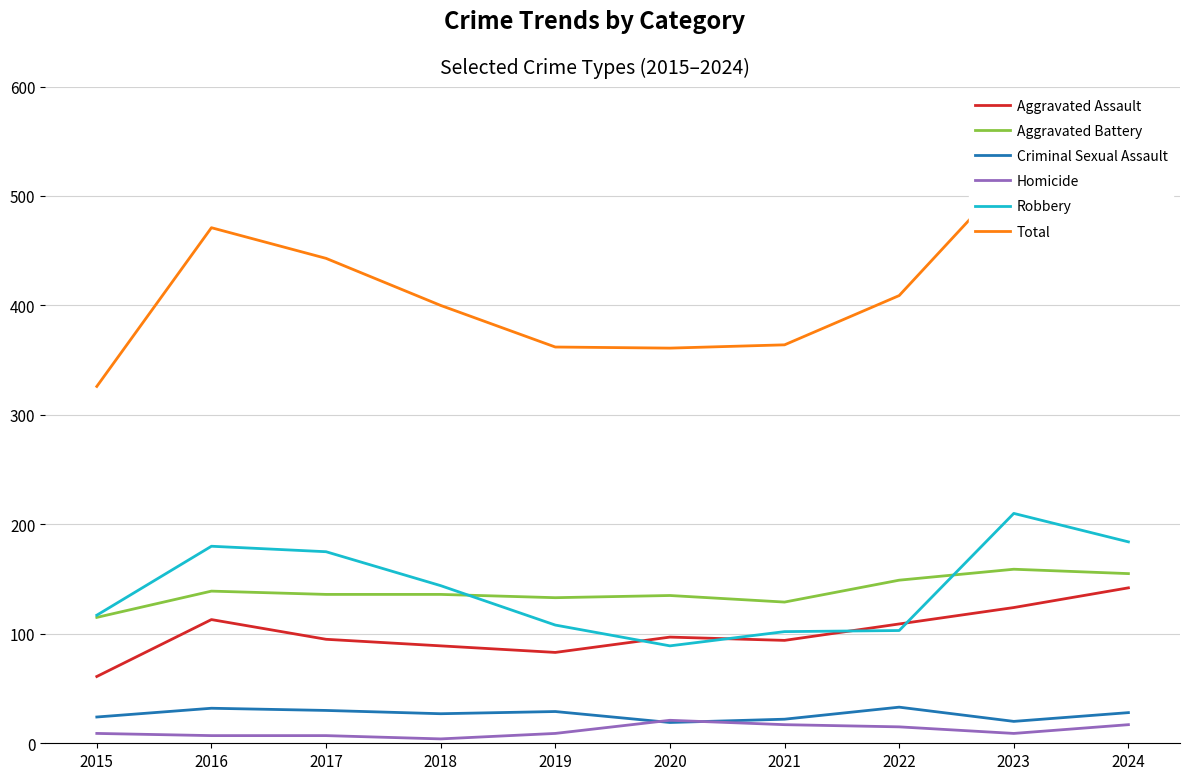

True or false: Homicide has more than 1 interior local peaks.

False